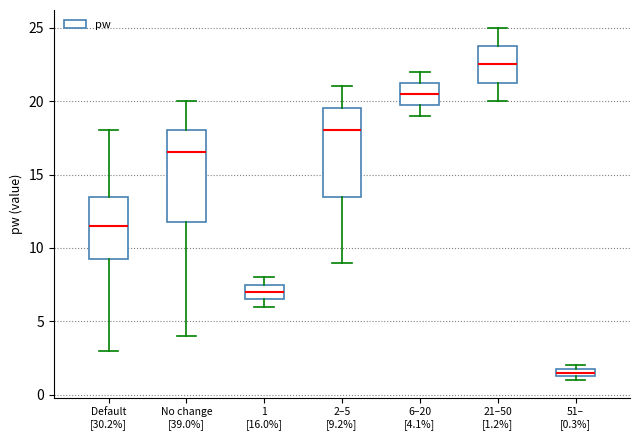

Where is the upper edge of the box for 1 [16.0%] on the y-axis? The values are not printed on the chart, so give them approximately, as read against the axis.

7.5